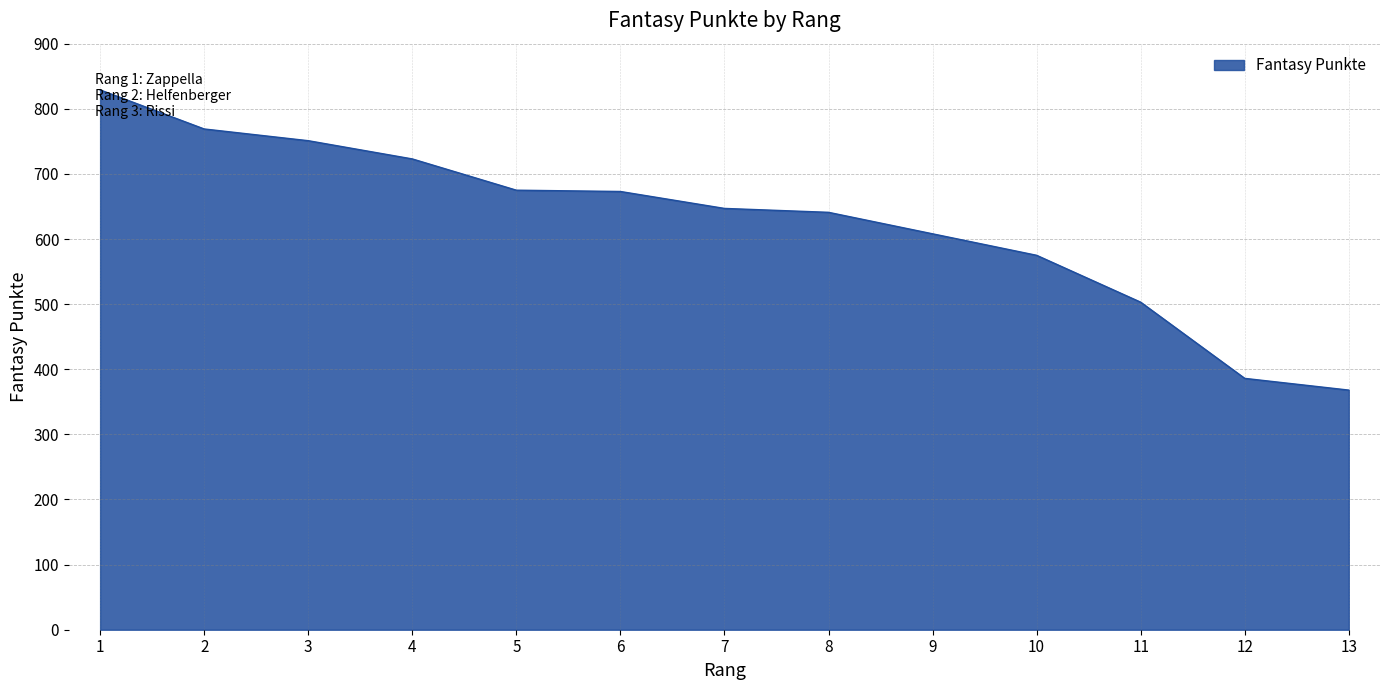

What is the difference between the maximum and minimum values?

461